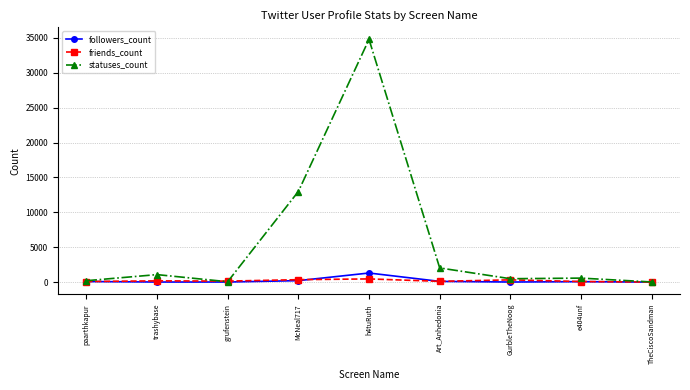

Where does the statuses_count series first go above 579?

trashybase